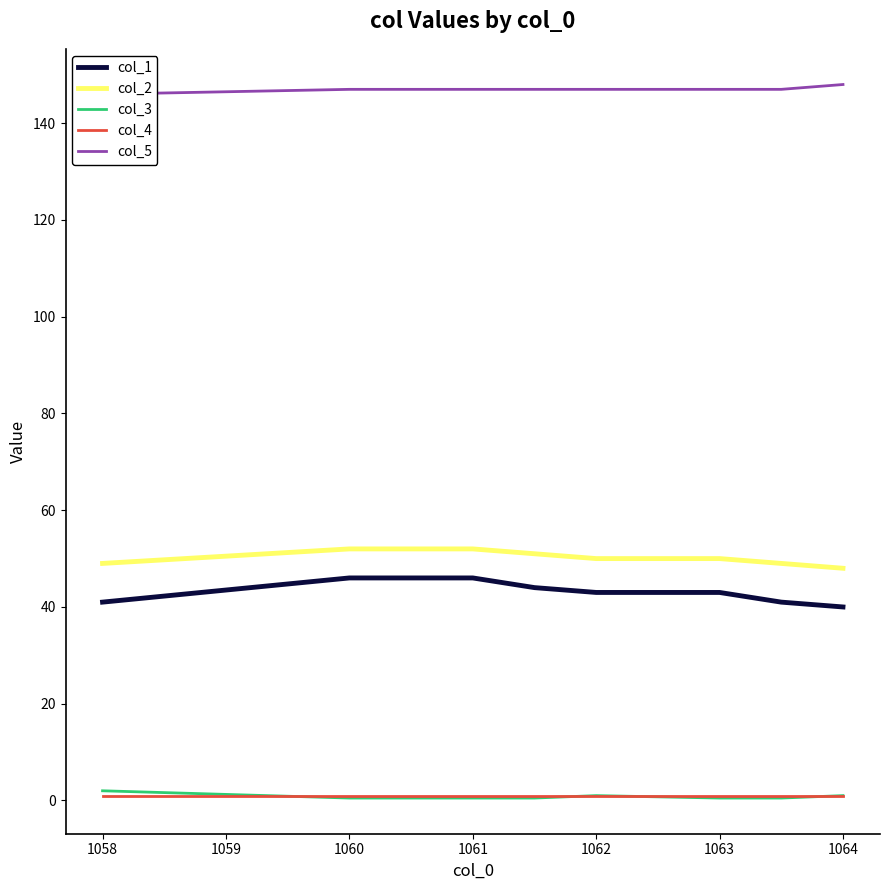

What is the smallest value displayed?

0.5